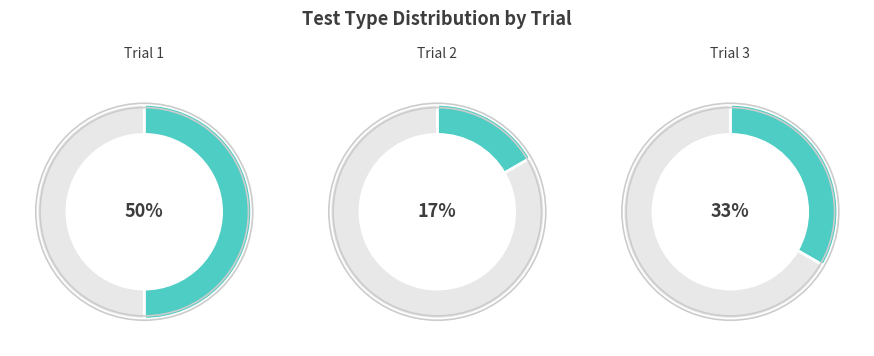

The Trial 1 slice represents 50% of the pie. True or false?

True